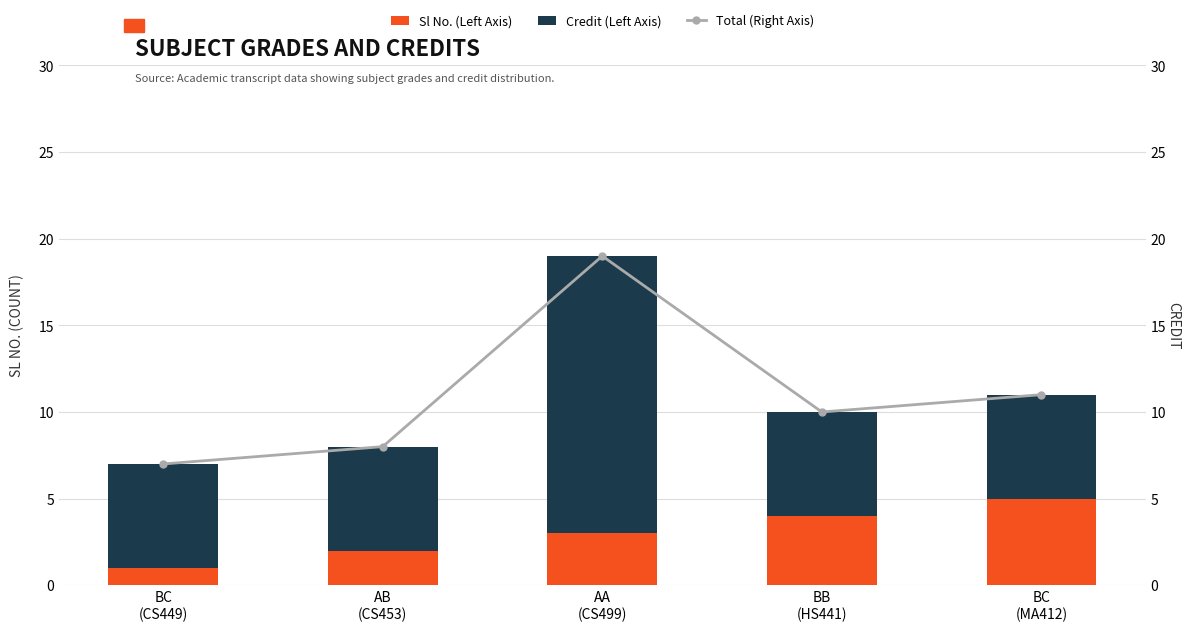

List the series in order of their overall mean, highest first.

Total (Right Axis), Credit (Left Axis), Sl No. (Left Axis)